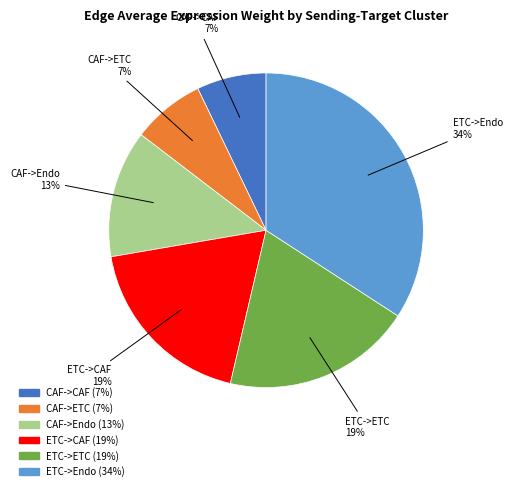

To the nearest percent, what is the difference between the largest and smallest slice percentages?

27%